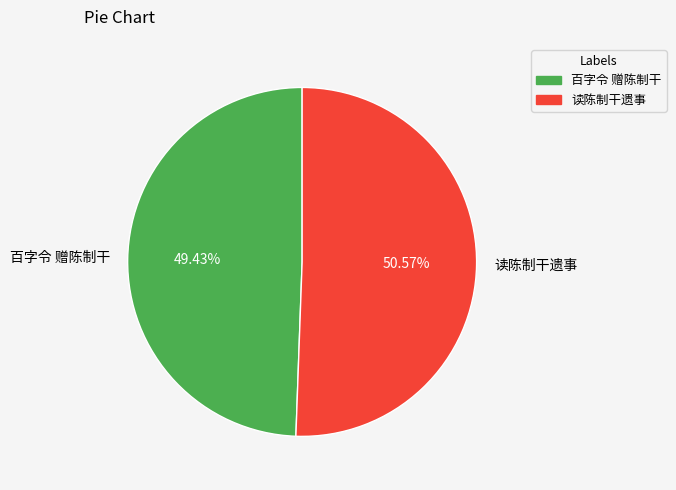

Do 读陈制干遗事 and 百字令 赠陈制干 together represent more than half of the pie?

Yes